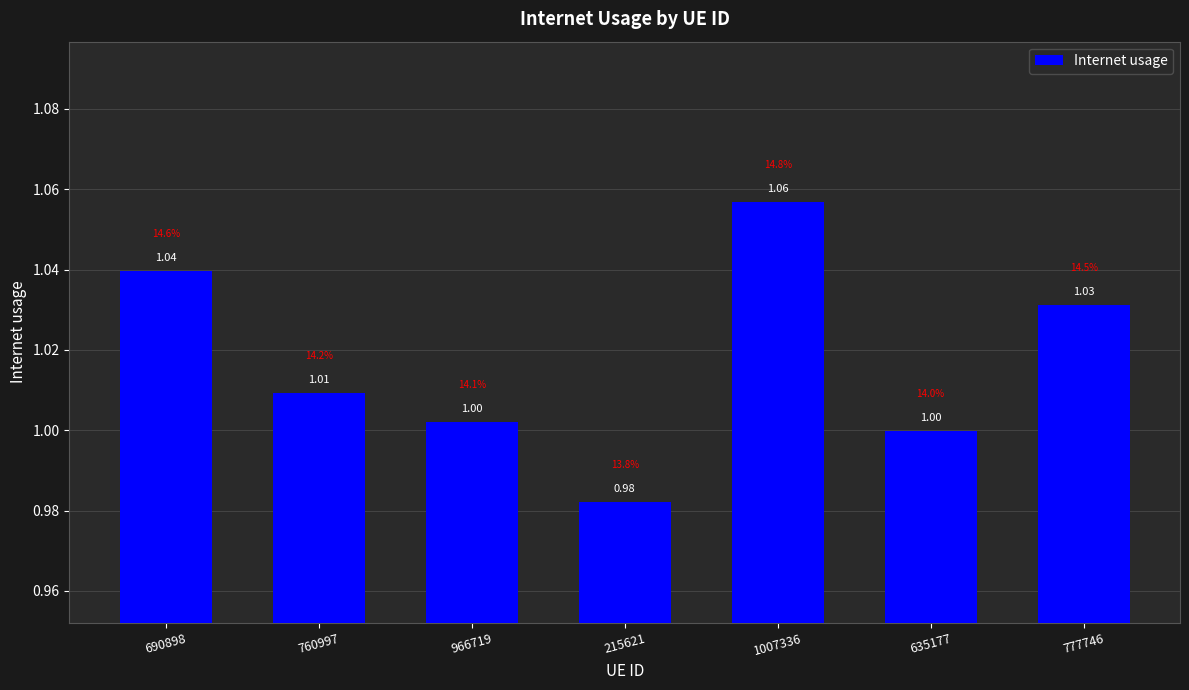

What is the change in value from 966719 to 1007336?

+0.1